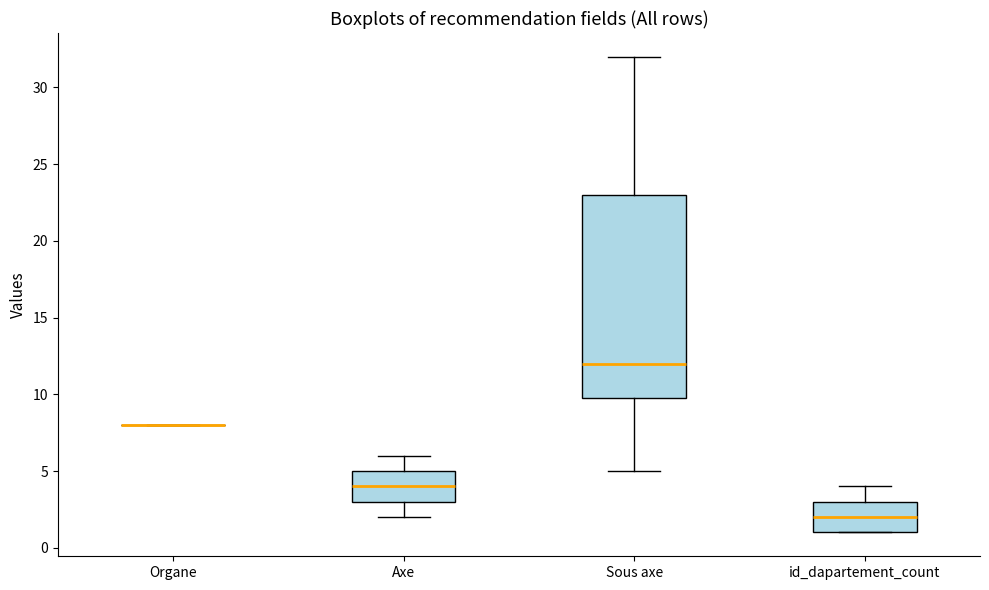

Where is the upper edge of the box for Sous axe on the y-axis? The values are not printed on the chart, so give them approximately, as read against the axis.

23